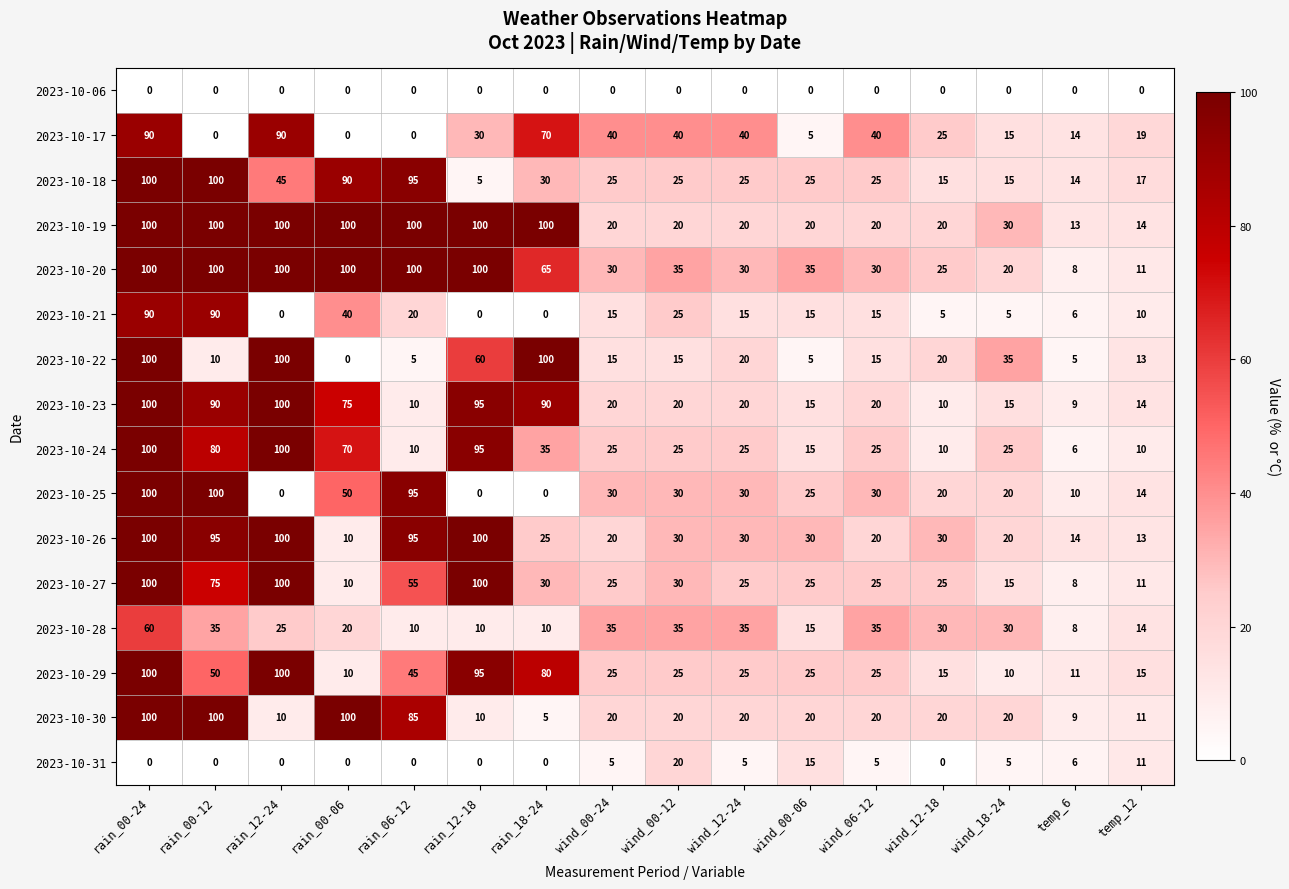

Which series has the largest total across all categories?

2023-10-20